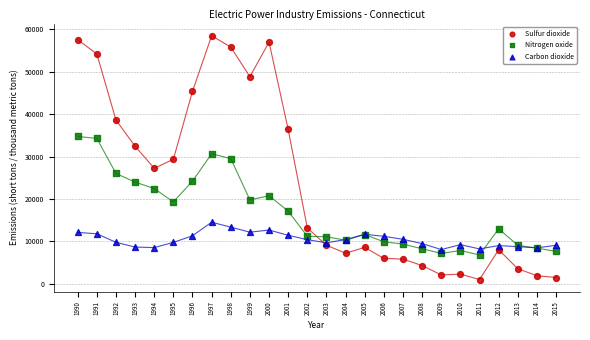

Which series contains the highest Y value?

Sulfur dioxide